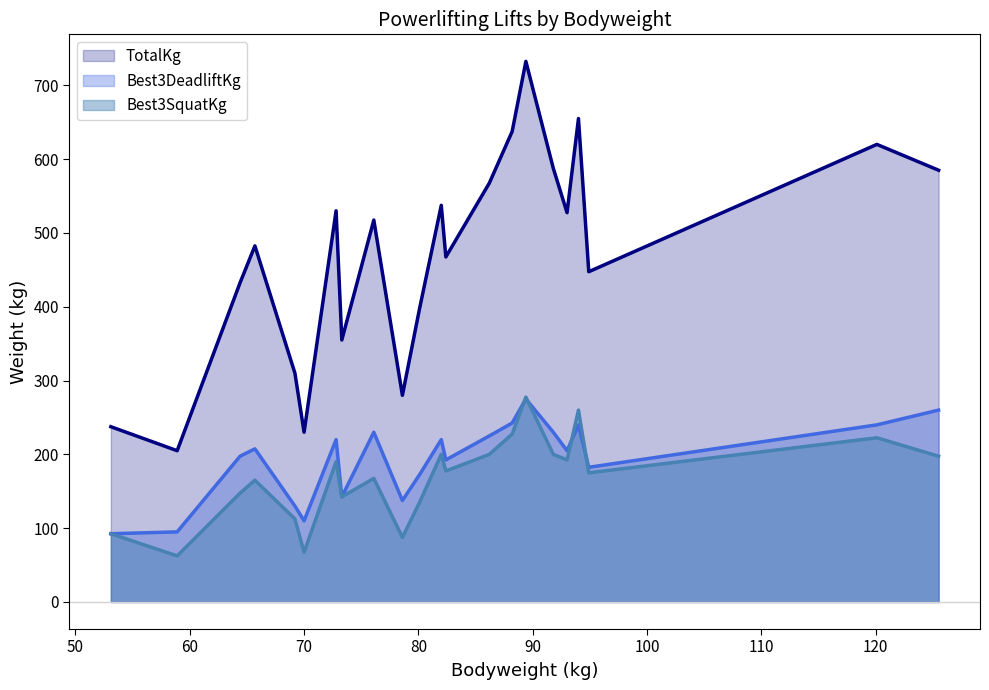

Which series has the largest total across all categories?

TotalKg